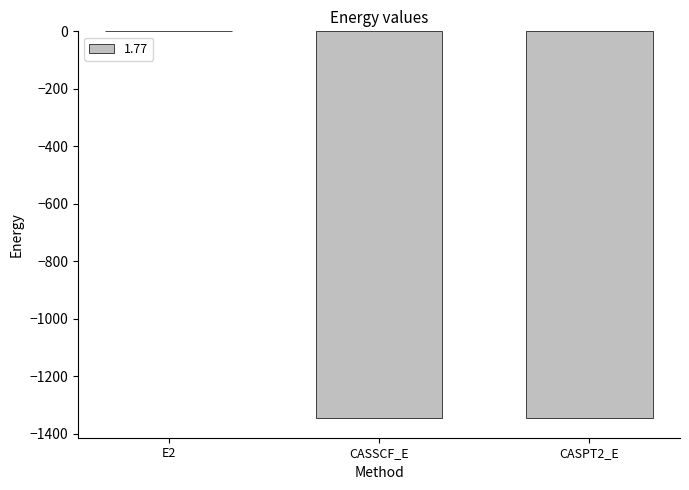

Where is the data nearest to the value -673?

CASSCF_E